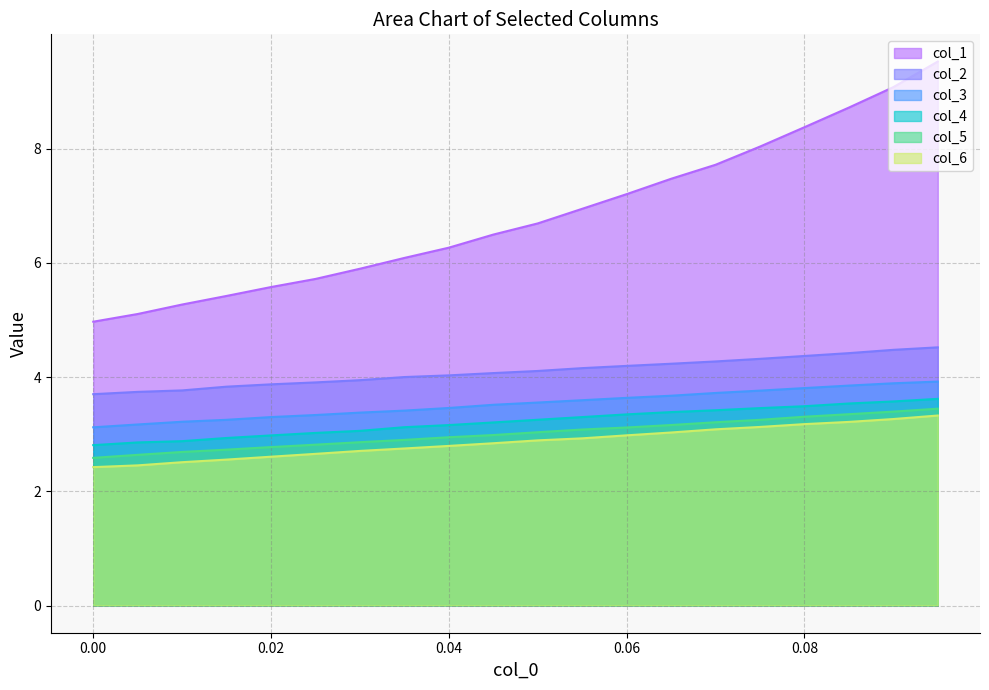

What is the smallest value displayed?

2.4